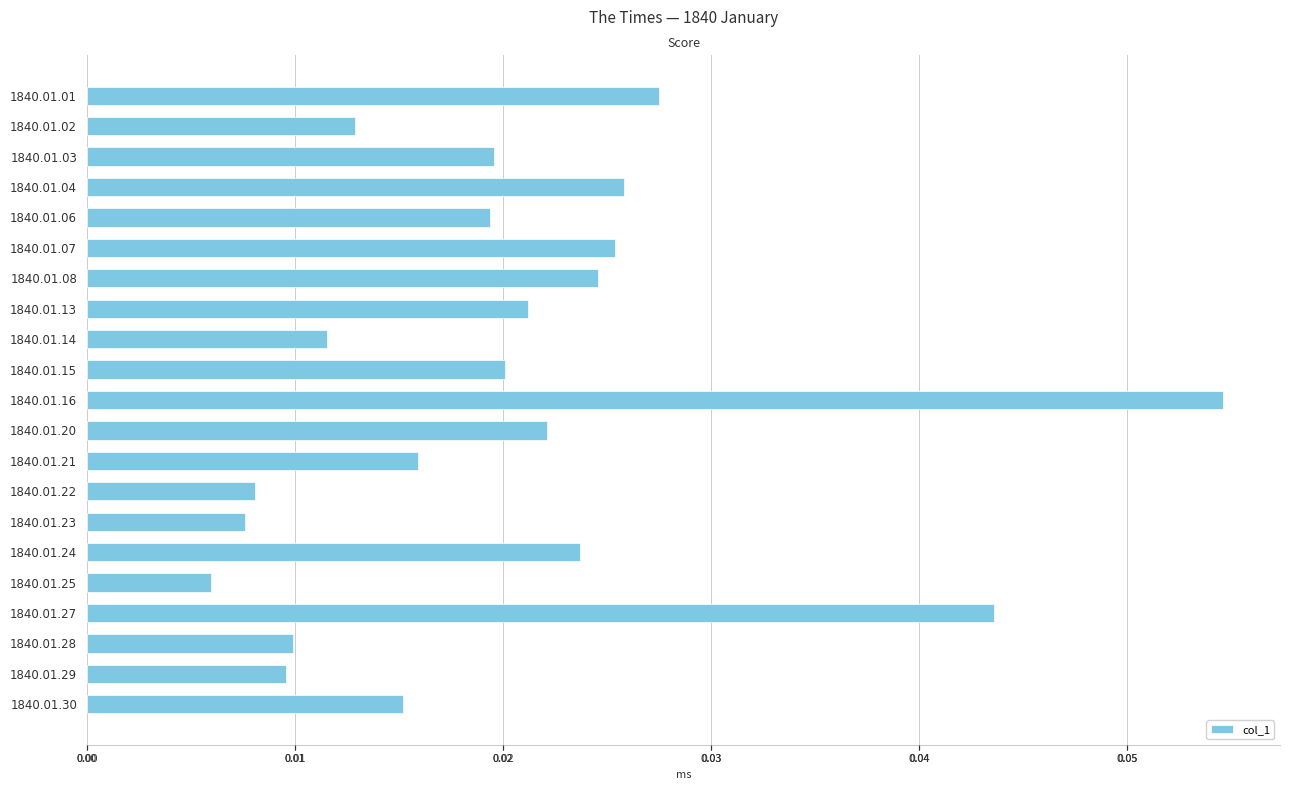

Where is the data nearest to the value 0?

1840.01.25